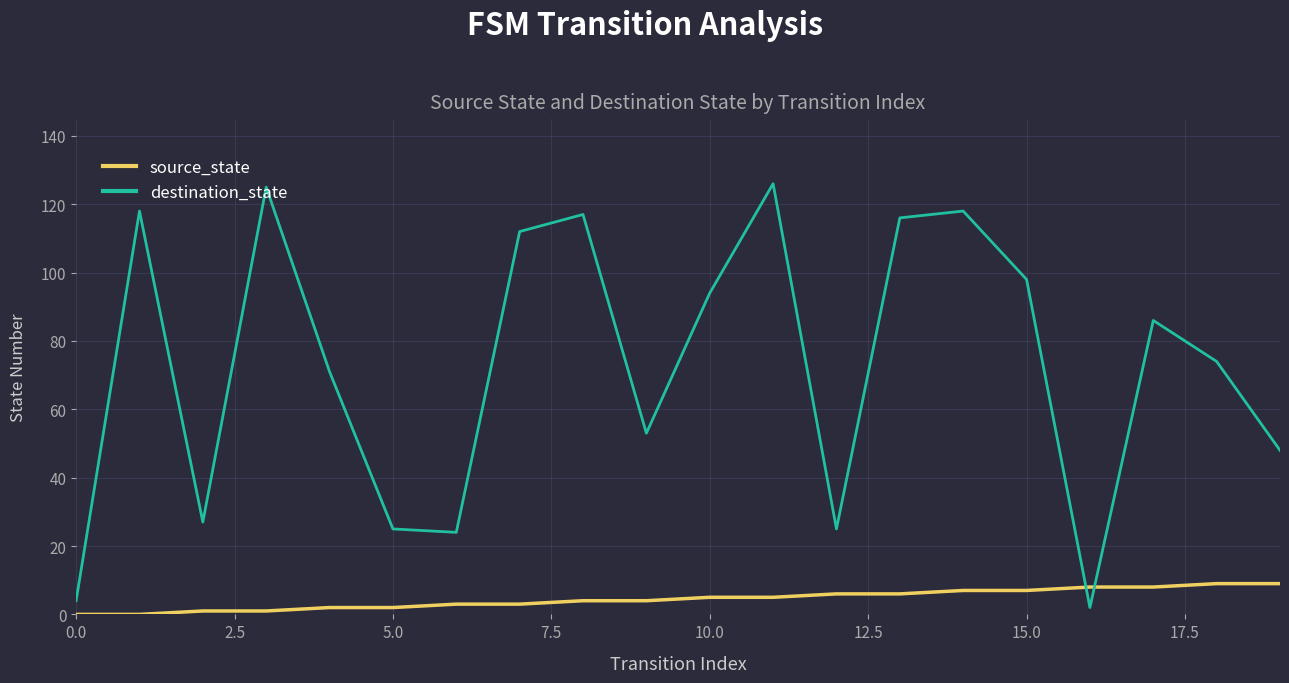

What is the highest value of the destination_state series?

126